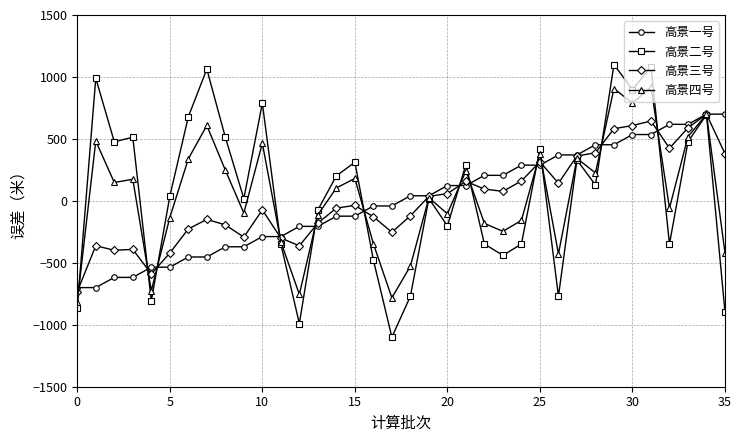

Which series has the widest spread of values?

高景二号